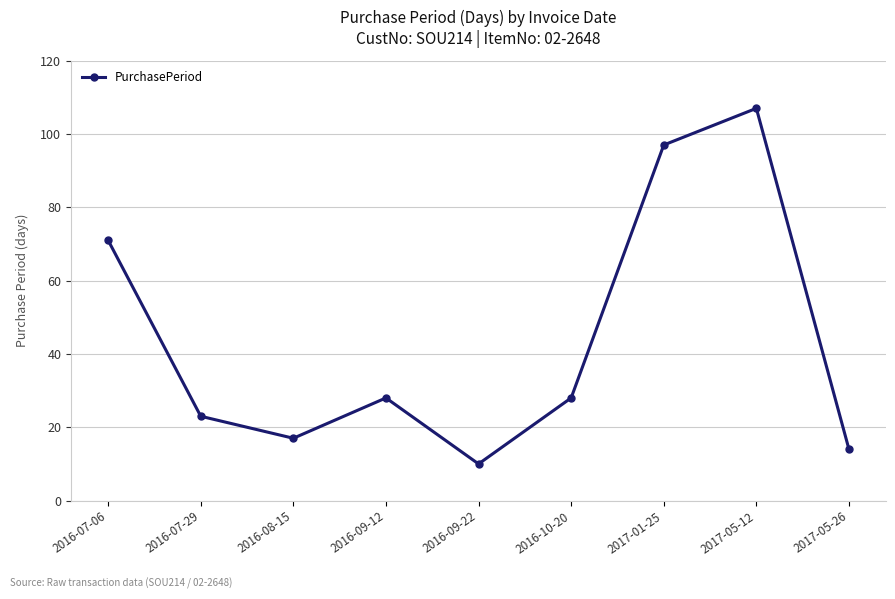

Which label corresponds to the smallest value in the chart?

2016-09-22